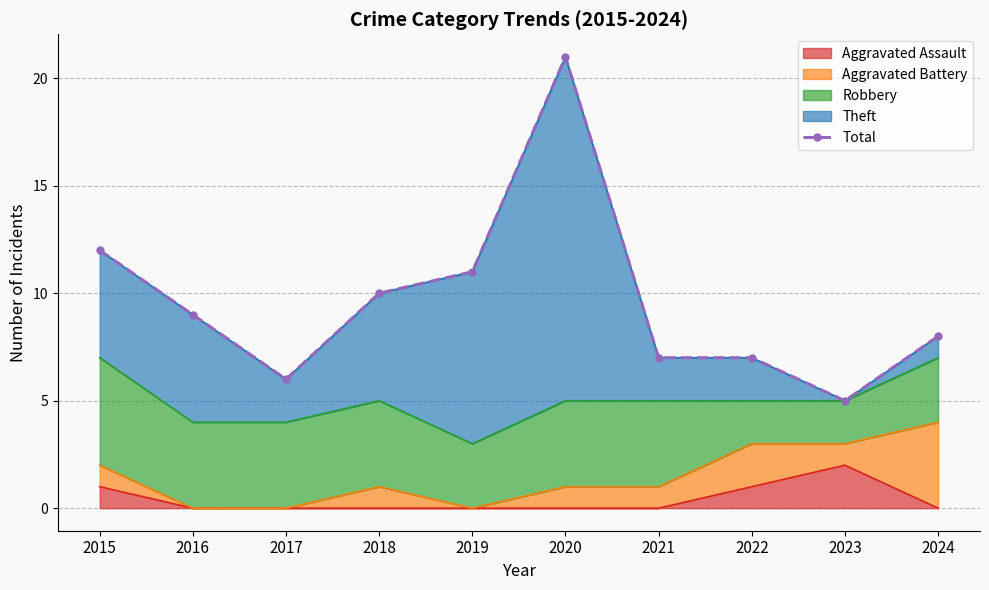

The value at 2022 is 7. True or false?

True